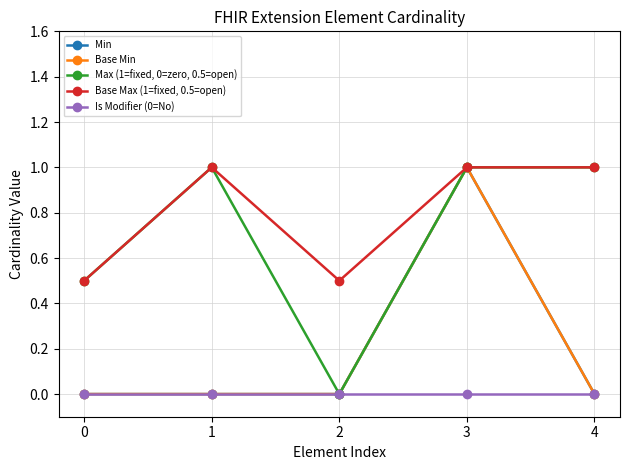

Is this an area chart (filled region under the line)?

No